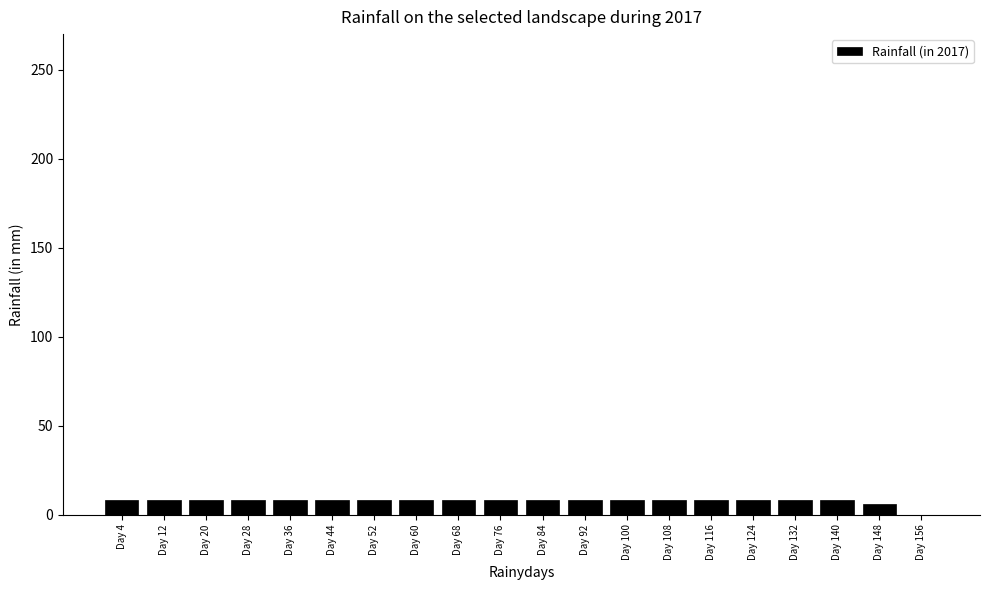

Reading left to right, list all the values displayed in this chart.

Day 4=8	Day 12=8	Day 20=8	Day 28=8	Day 36=8	Day 44=8	Day 52=8	Day 60=8	Day 68=8	Day 76=8	Day 84=8	Day 92=8	Day 100=8	Day 108=8	Day 116=8	Day 124=8	Day 132=8	Day 140=8	Day 148=6	Day 156=0